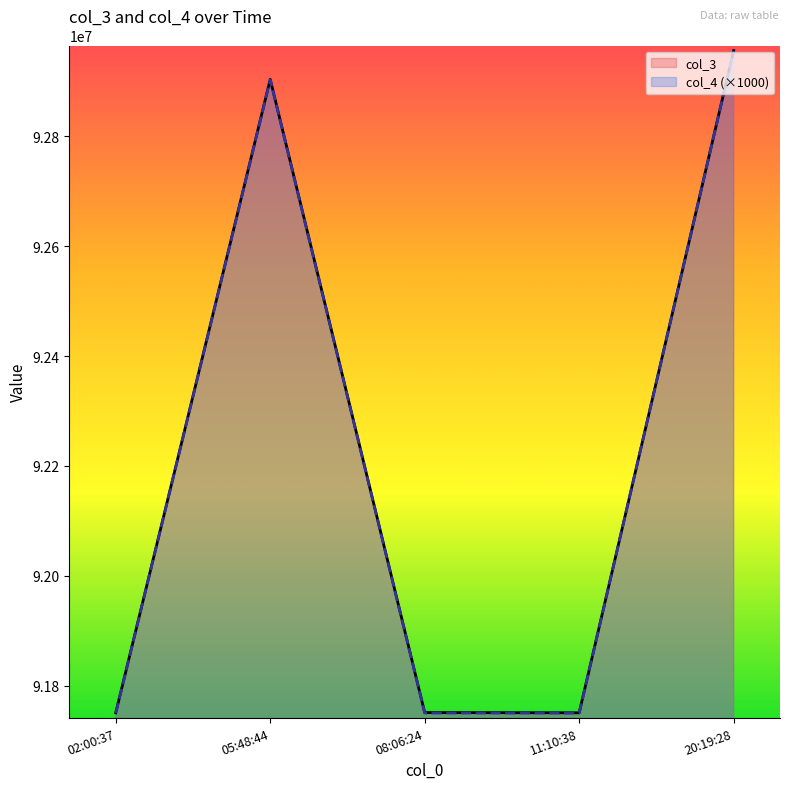

True or false: col_4 and col_3 intersect in this chart.

False